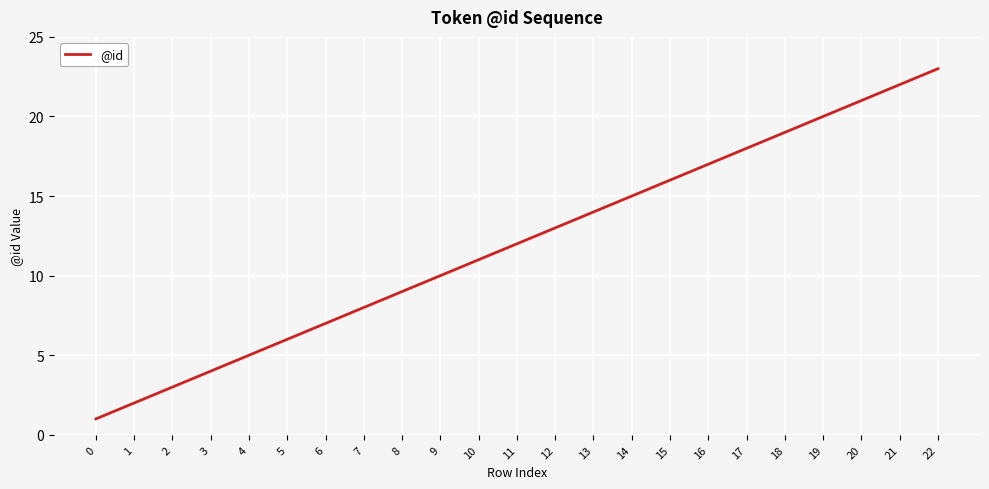

True or false: the data has more than 0 interior local peaks.

False